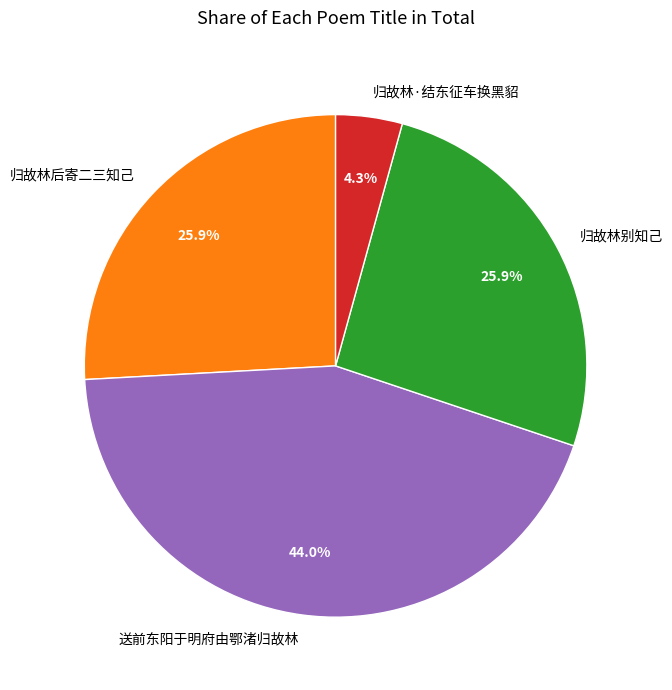

Does 归故林别知己 account for over 50% of the chart?

No